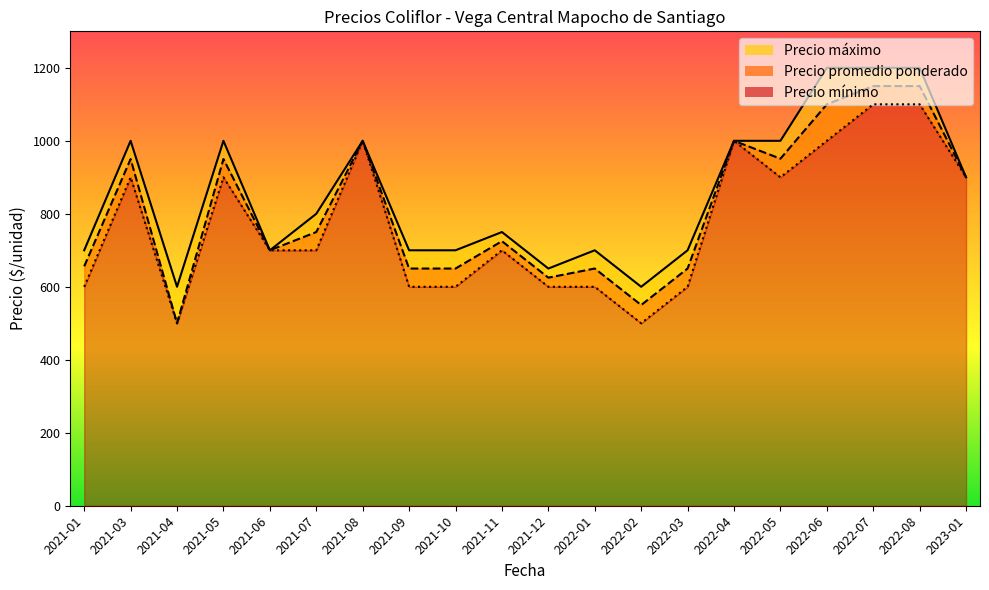

How many interior local peaks does the Precio promedio ponderado series have?

6